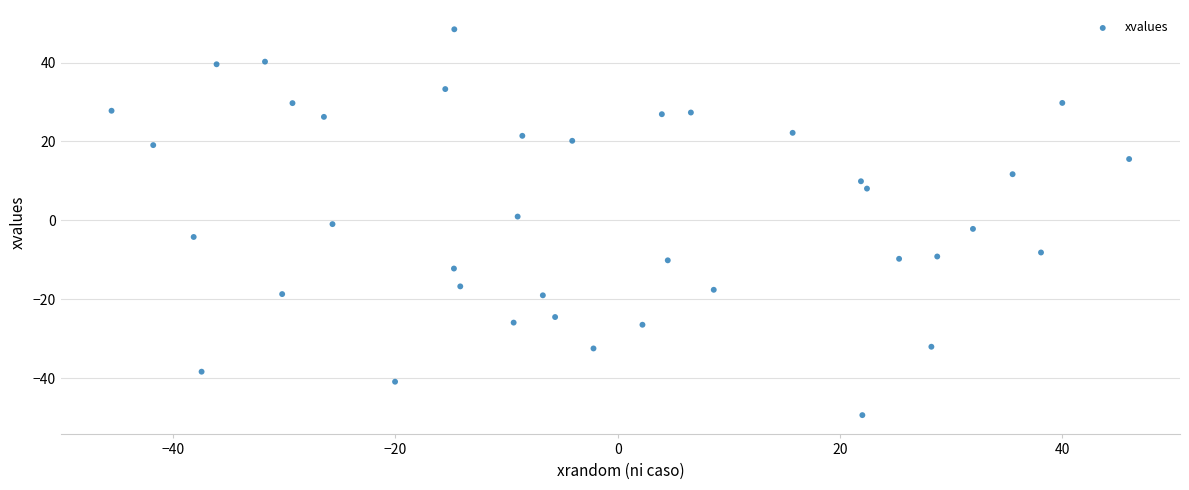

What is the range of Y values (max minus min)?

97.9